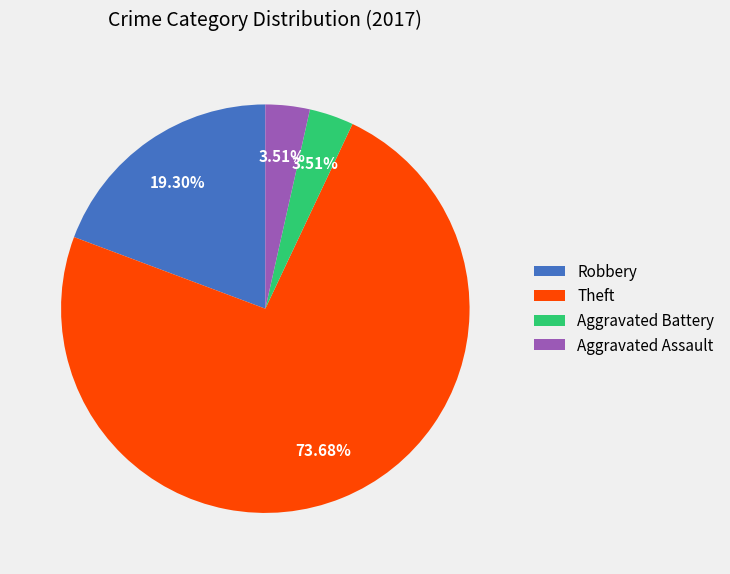

Combined, what portion of the pie is Robbery and Aggravated Assault?

22.8%